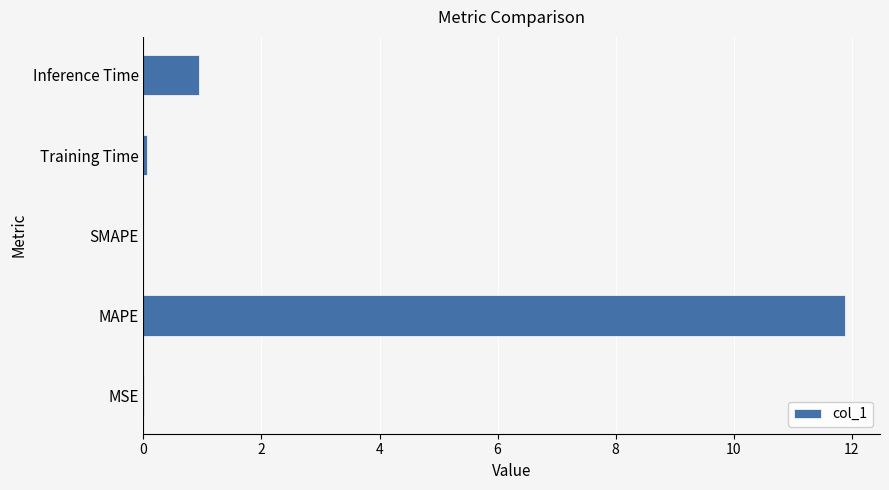

What is the greatest value displayed?

11.9